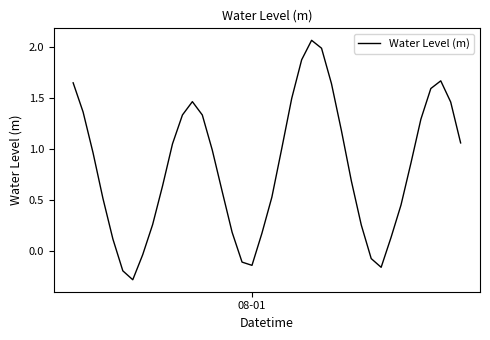

What is the smallest value displayed?

-0.3